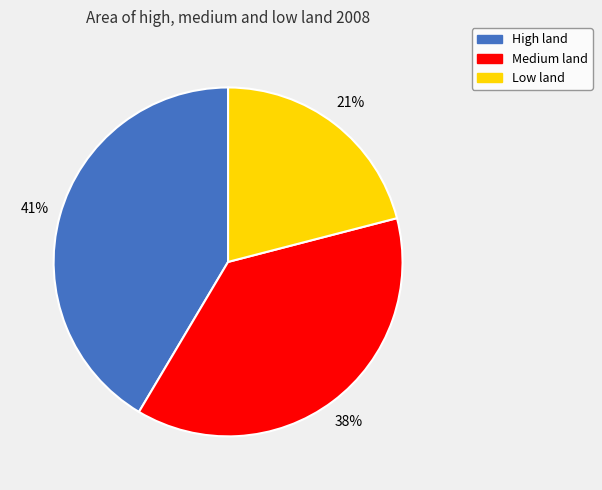

To the nearest percent, what is the combined percentage of Medium land and High land?

79%